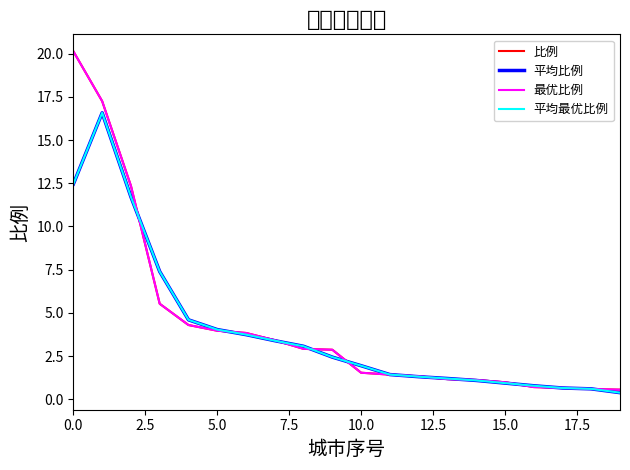

What is the minimum value for 平均比例?

0.4